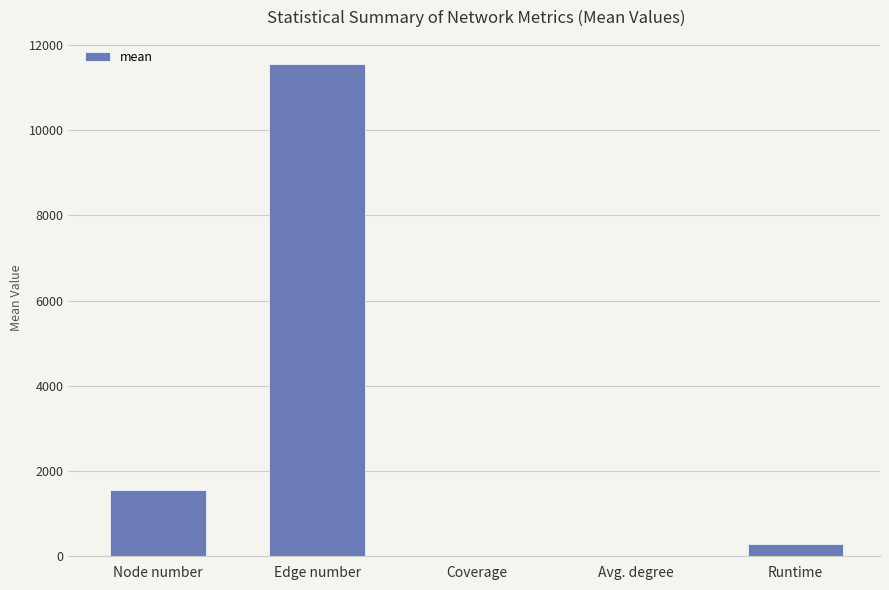

What is the maximum value shown in the chart?

11543.8